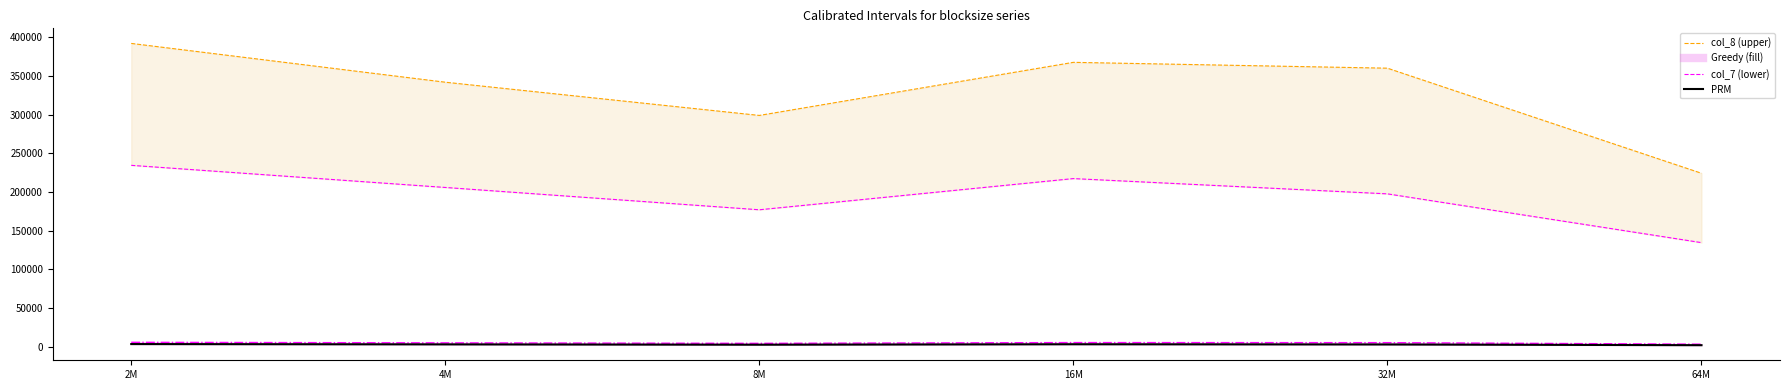

True or false: PRM and col_7 cross at least once.

False